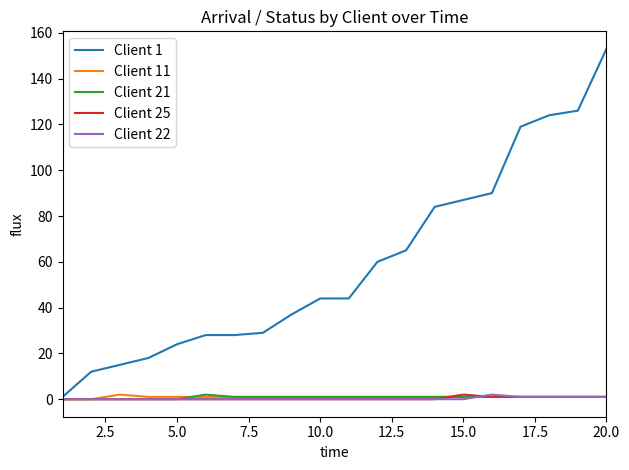

What is the greatest value displayed?

153